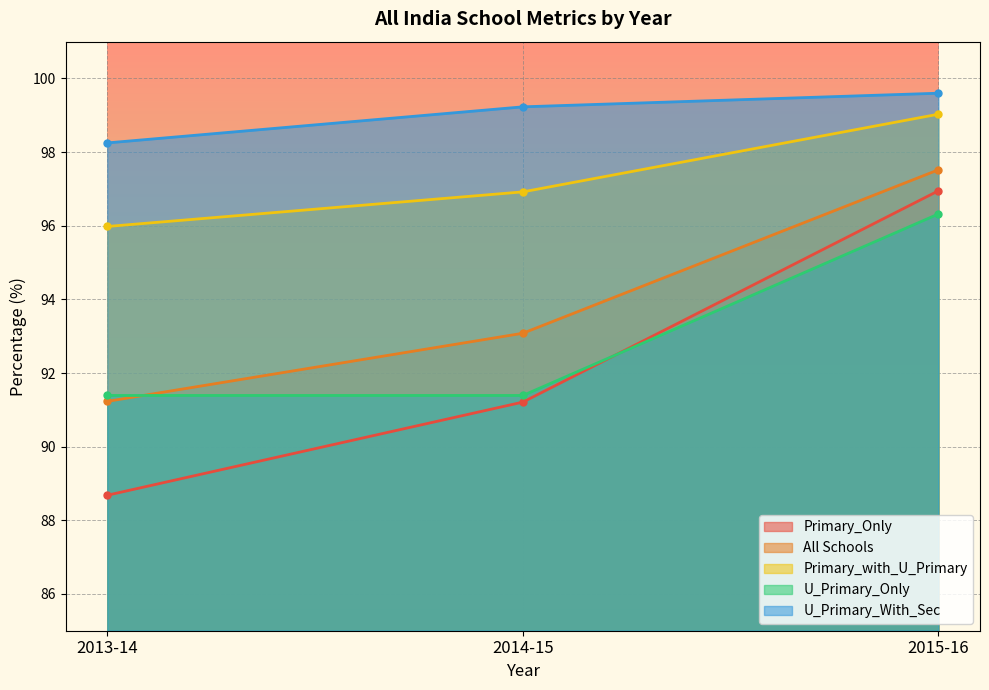

The U_Primary_With_Sec series shows 130.4 at 2014-15. True or false?

False